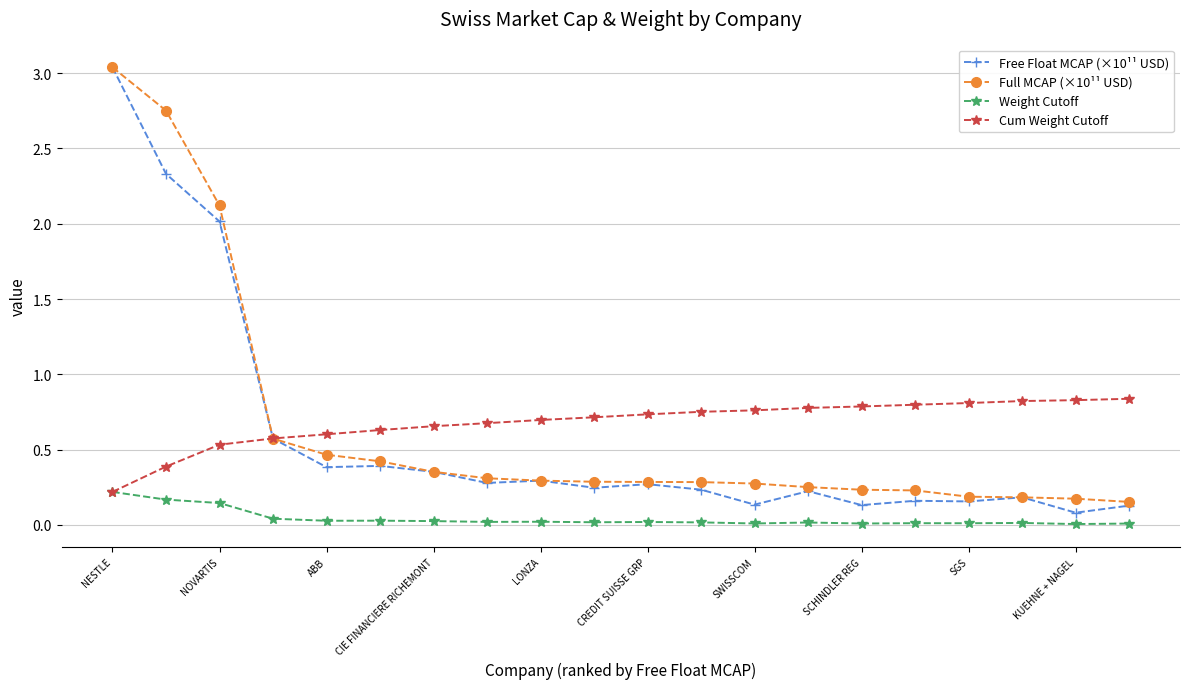

Which series has the widest spread of values?

Free Float MCAP (×10¹¹ USD)